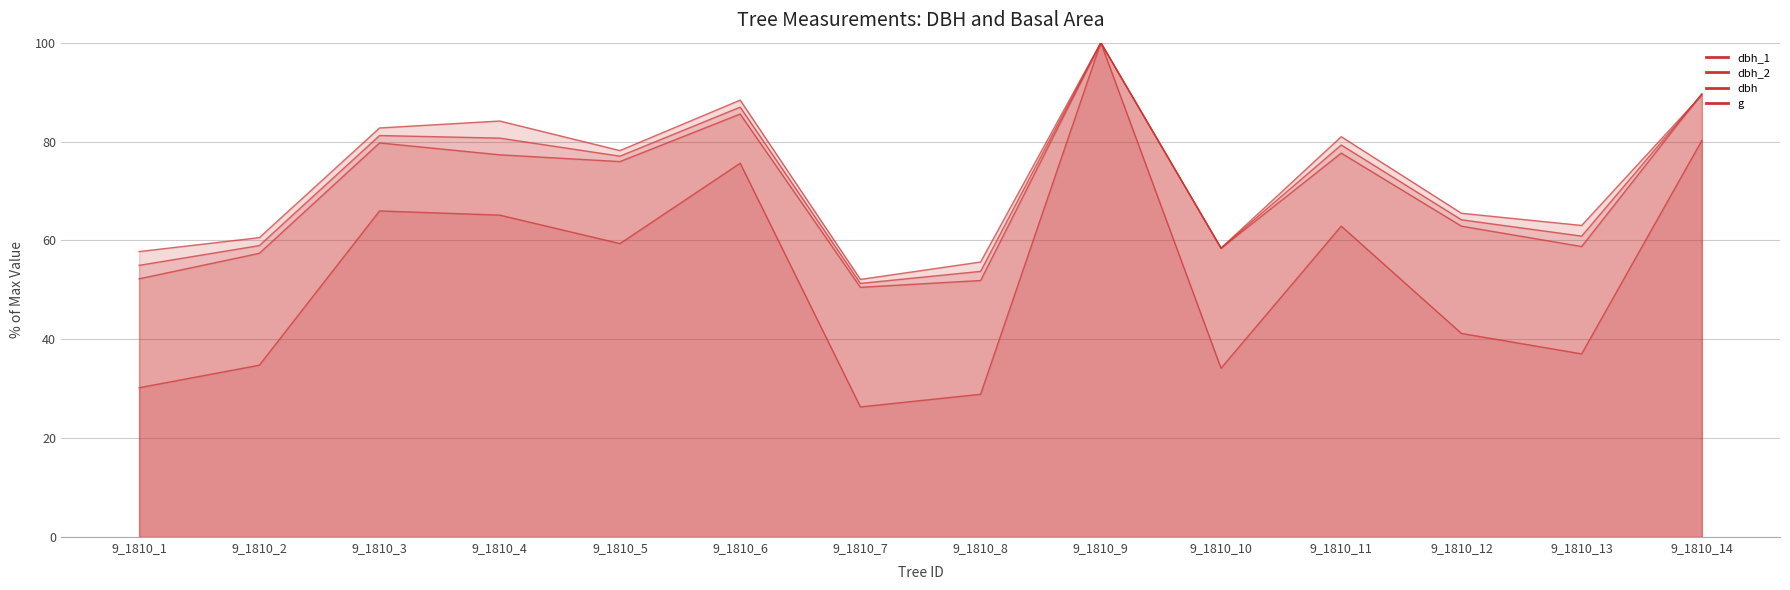

What is the sum of all dbh_1 values?

1016.9